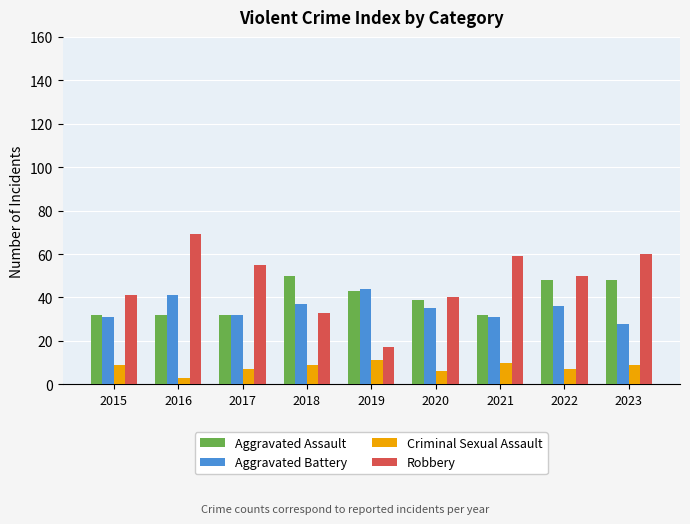

What are all the series names shown in the legend?

Aggravated Assault, Aggravated Battery, Criminal Sexual Assault, Robbery